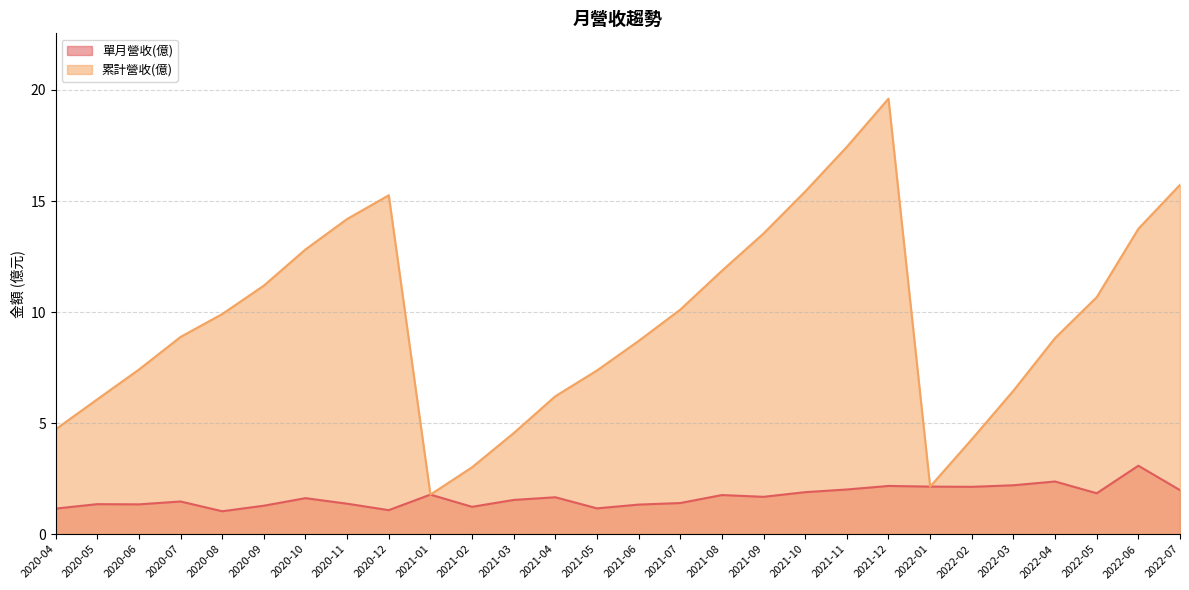

Is it true that 累計營收(億) equals 7.4 at 2021-05?

True